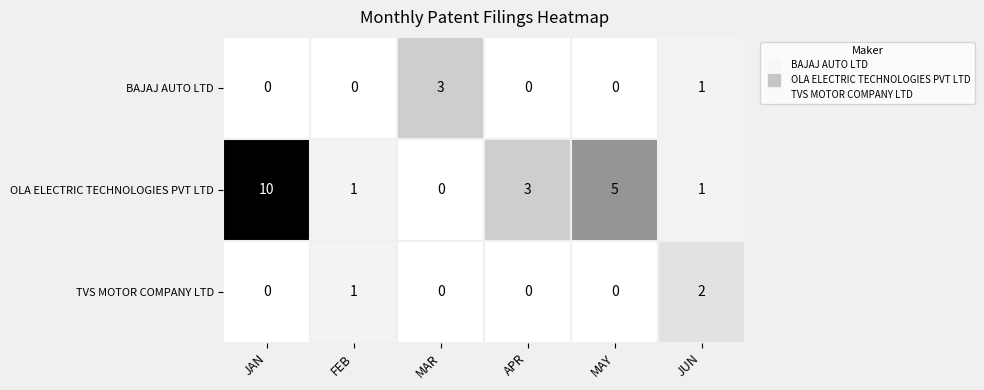

Is it true that OLA ELECTRIC TECHNOLOGIES PVT LTD equals 3 at APR?

True